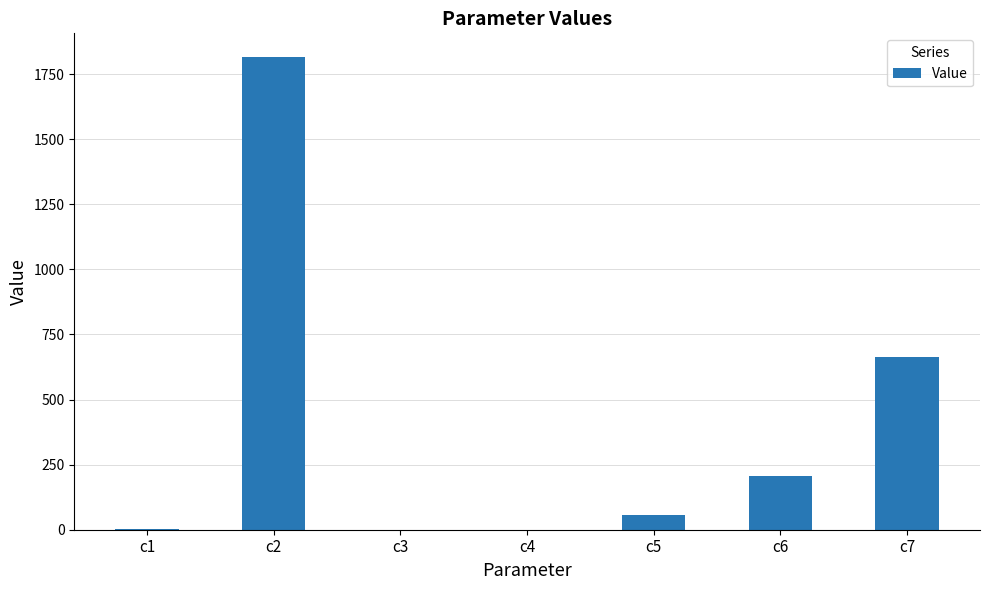

True or false: the data shows 0.9 at c1.

True